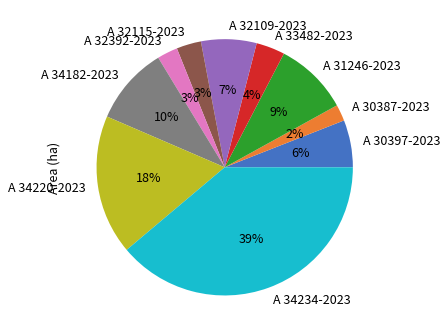

What is the ratio of the value at A 32115-2023 to the value at A 30397-2023?

0.5